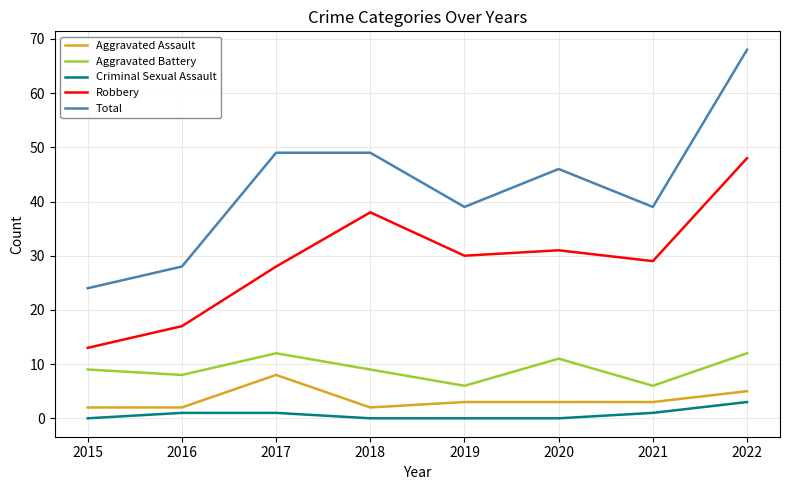

Where is the first local minimum for Total?

2019